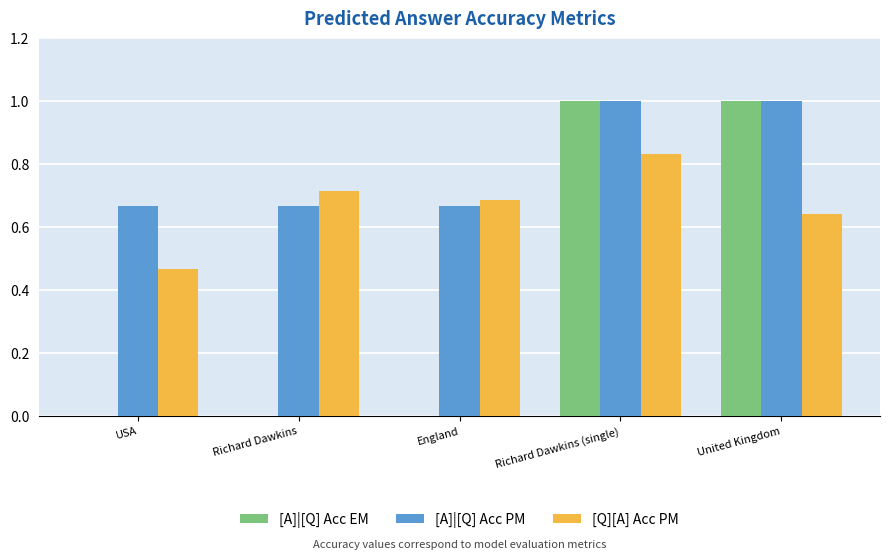

The value of [A]|[Q] Acc PM at United Kingdom is 1.0. True or false?

True